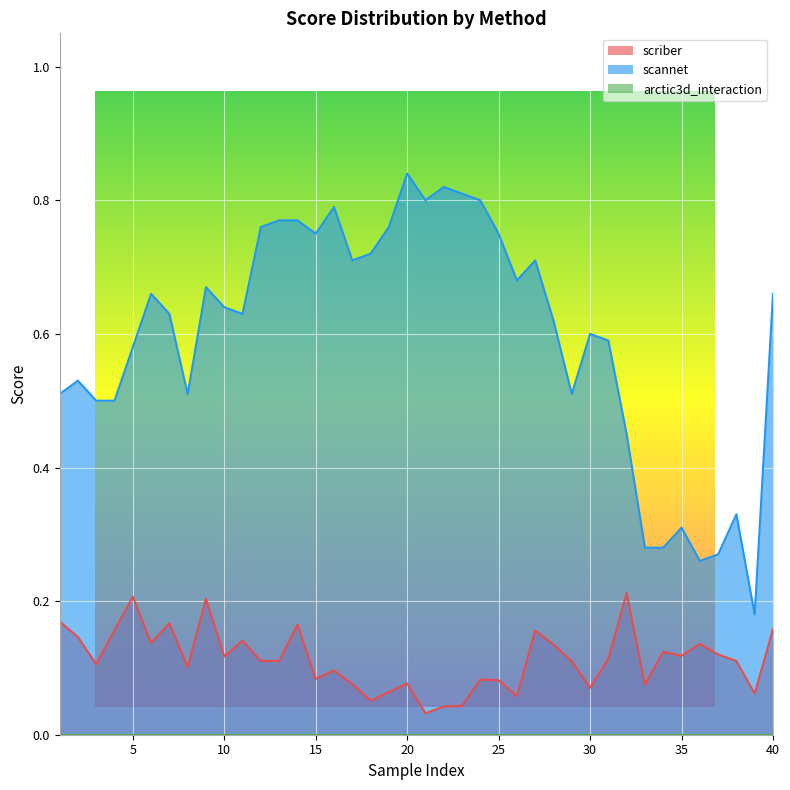

Between 21 and 33, which is larger?

33